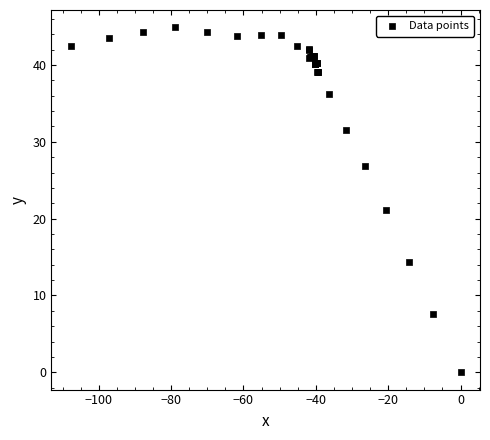

What Y value in the scatter plot is closest to 22?

21.1